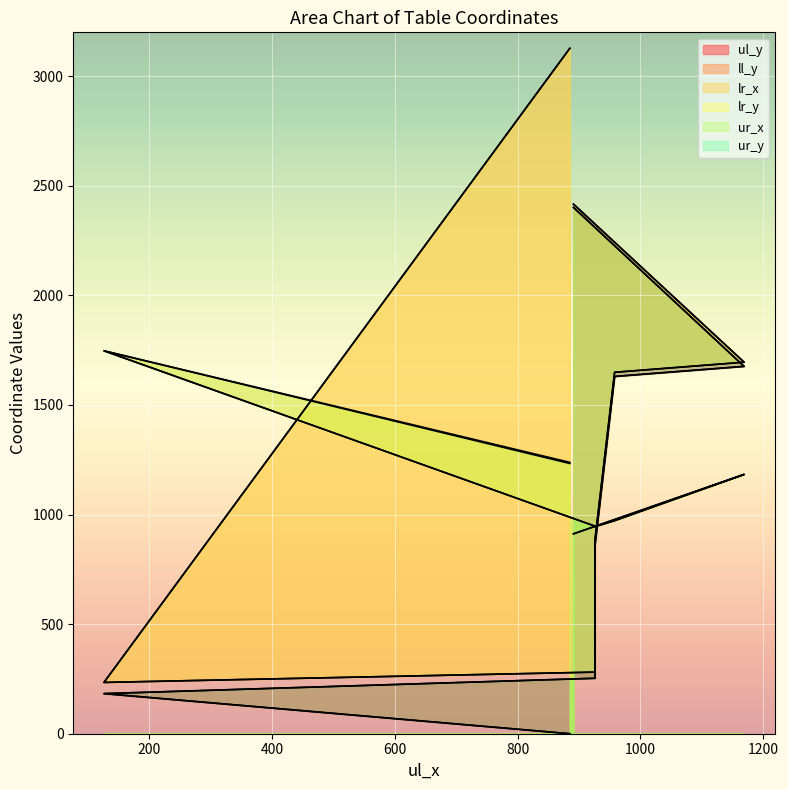

At which label is ll_y closest to 1680?

1169